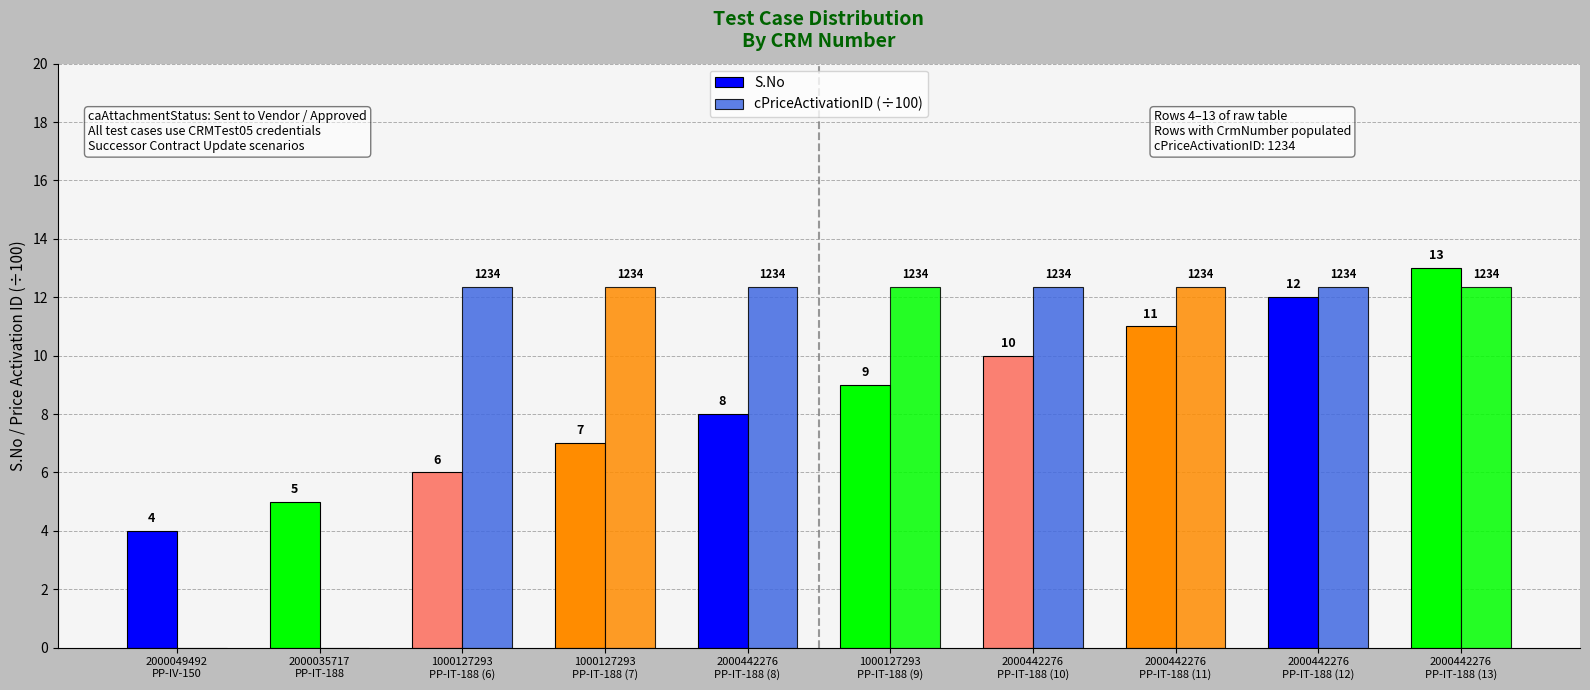

How many groups of bars are there?

10